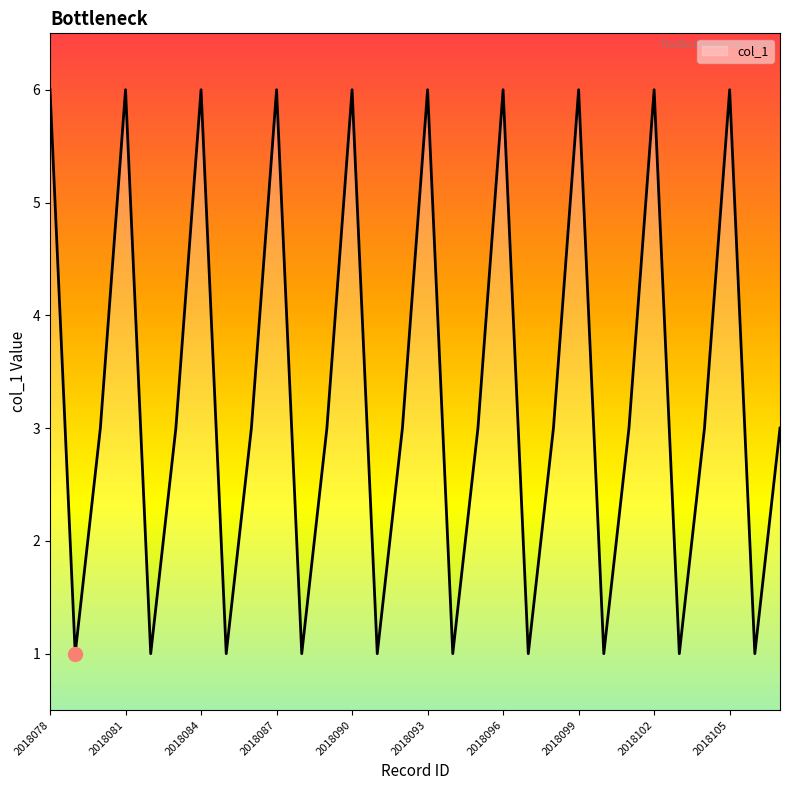

Reading left to right, list all the values displayed in this chart.

6	1	3	6	1	3	6	1	3	6	1	3	6	1	3	6	1	3	6	1	3	6	1	3	6	1	3	6	1	3